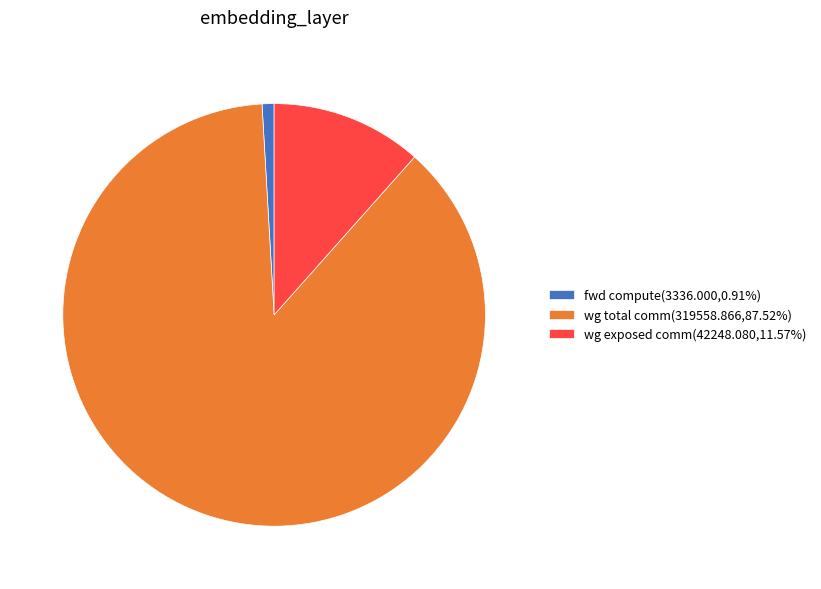

Is the sum of wg total comm(319558.866,87.52%) and wg exposed comm(42248.080,11.57%) greater than half?

Yes